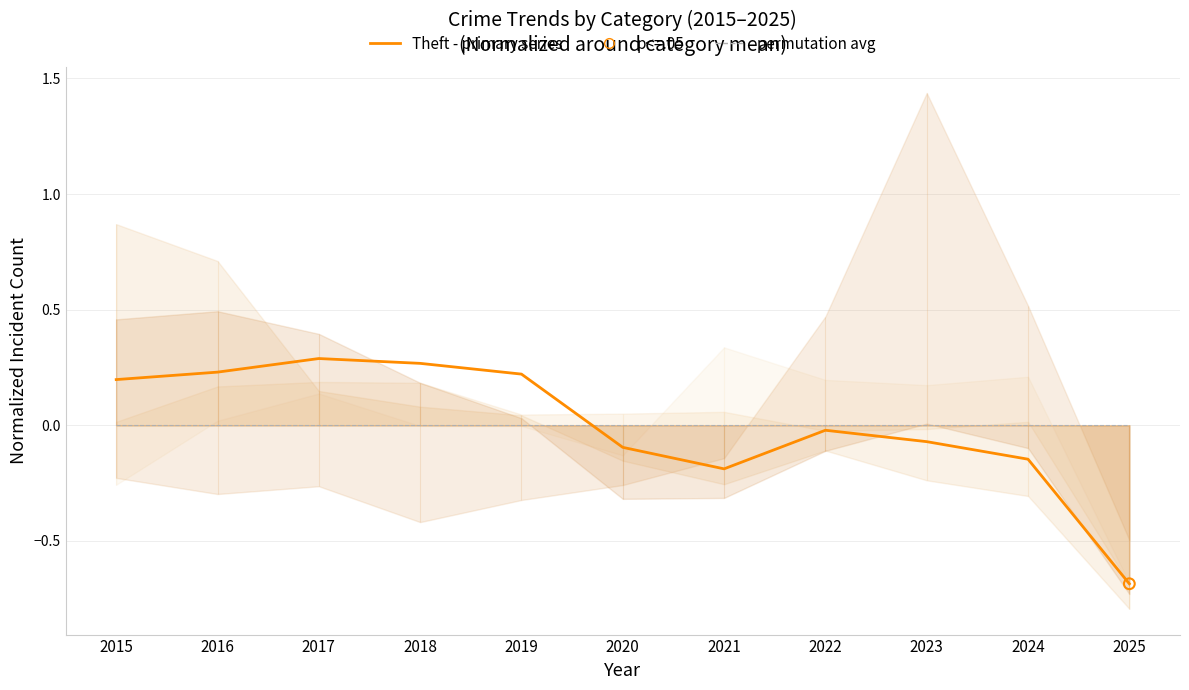

Is the value of permutation avg at 2018 greater than the value of Theft (normalized) at 2015?

No